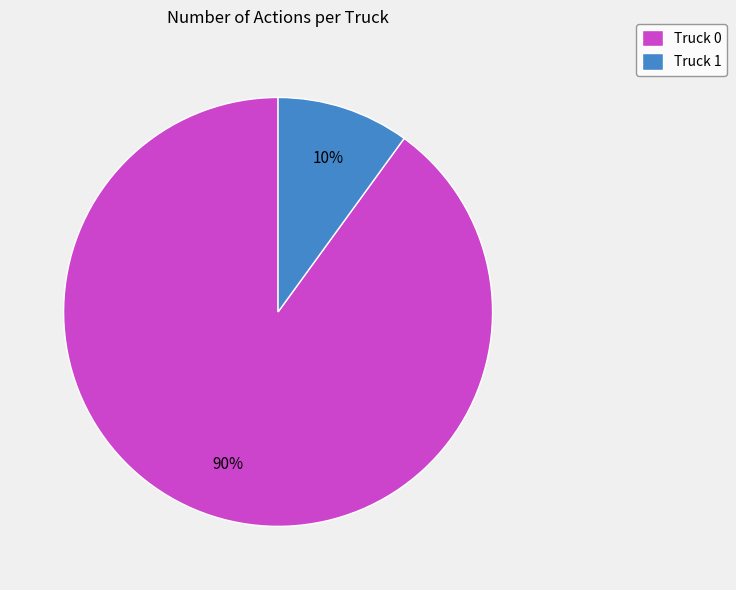

What is the ratio of the value at Truck 1 to the value at Truck 0?

0.1